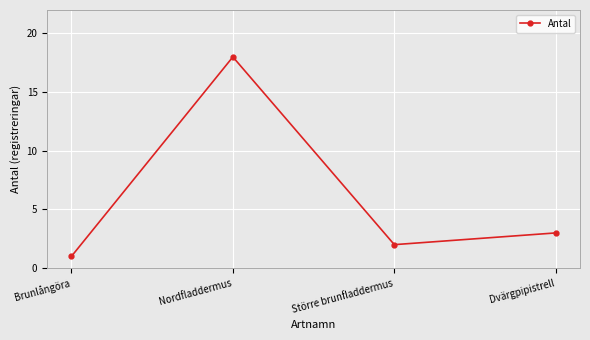

What is the label of the 2nd point from the right?

Större brunfladdermus